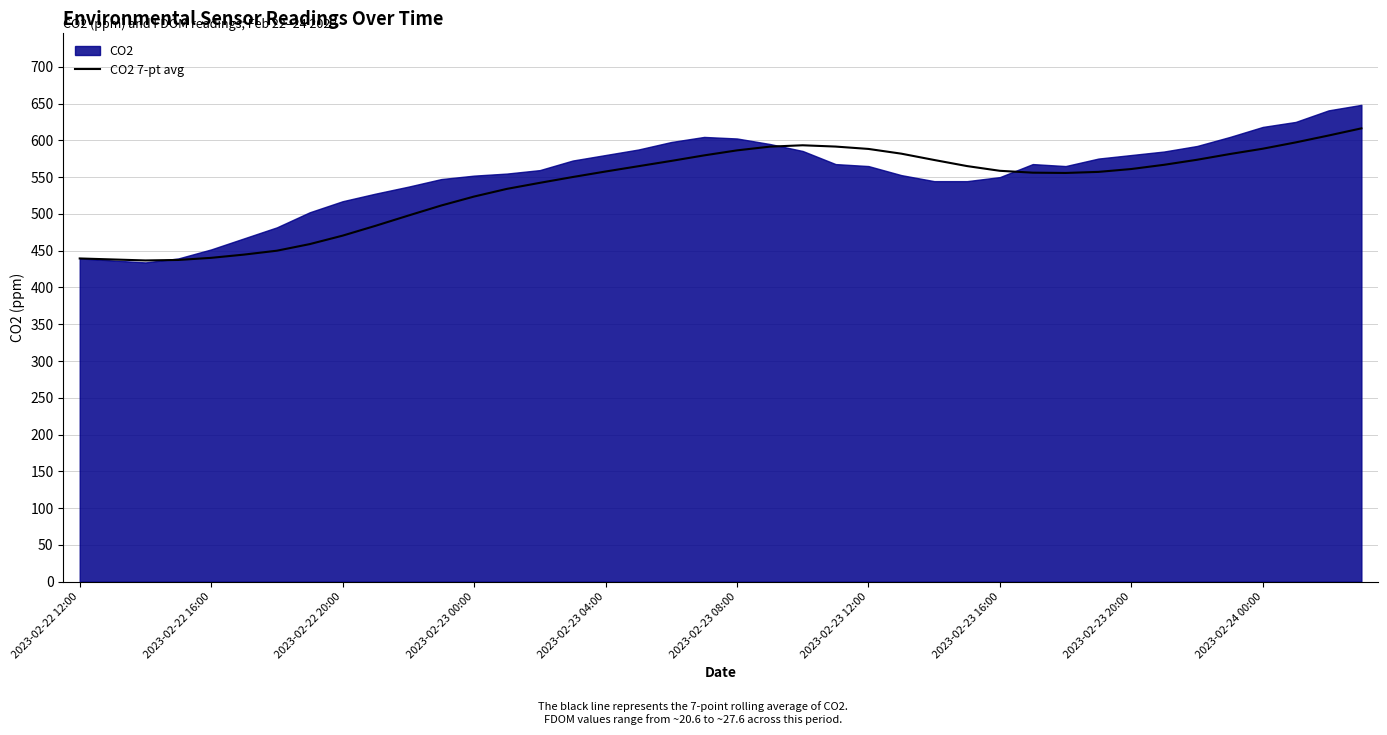

What is the sum of all values?

21521.6